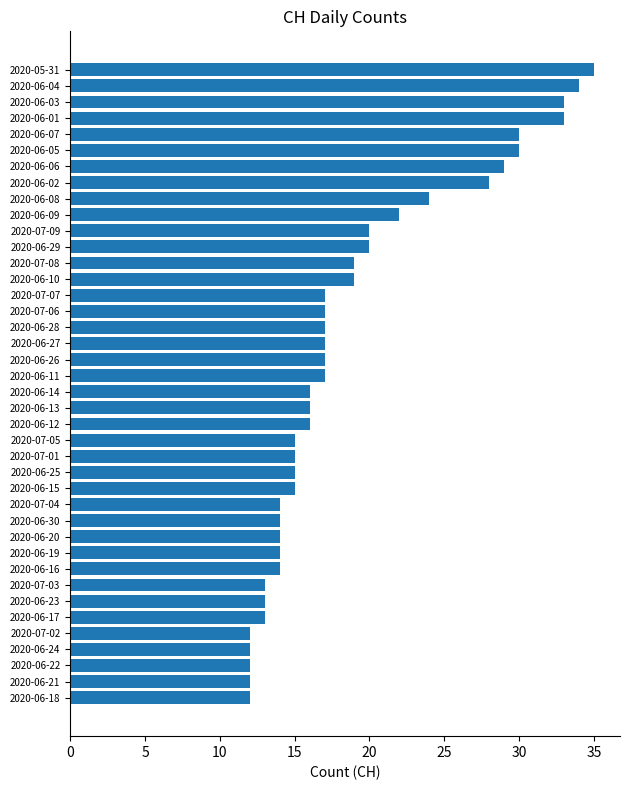

Is it true that the value at 2020-06-16 is 20?

False